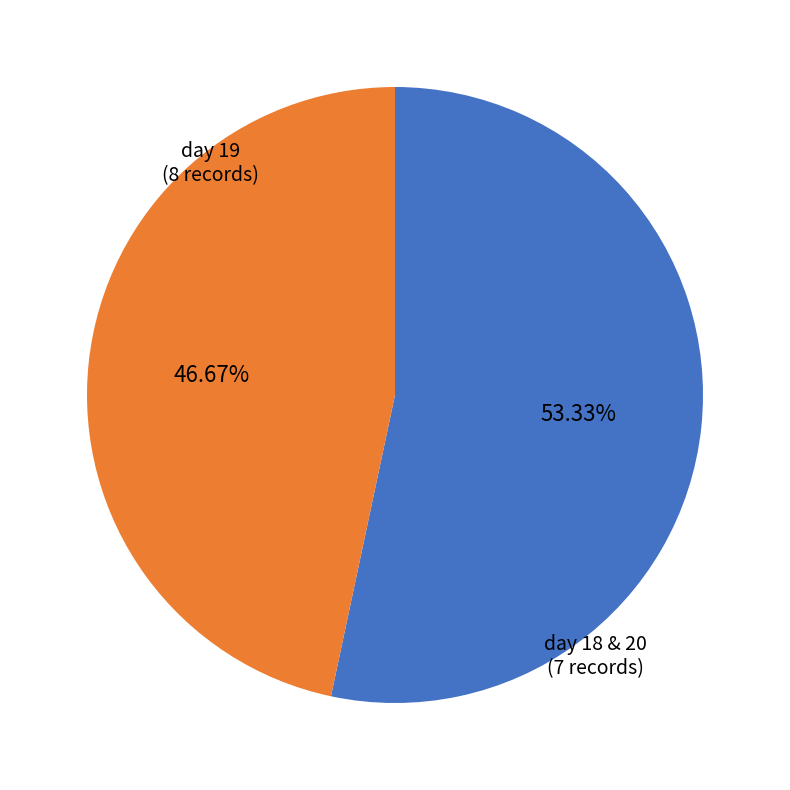

Does any single category account for the majority?

Yes